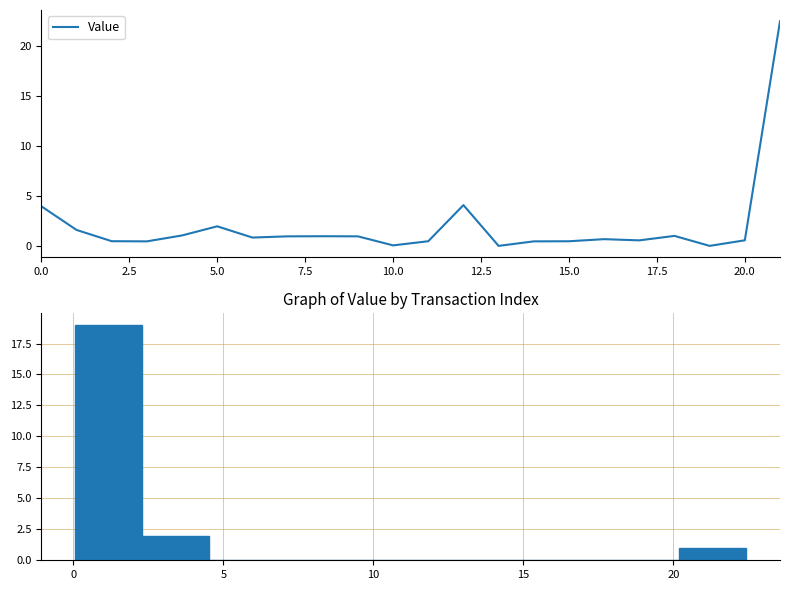

Reading left to right, extract all data points from this chart.

4.0	1.6	0.5	0.5	1.1	2.0	0.9	1.0	1.0	1.0	0.1	0.5	4.1	0.1	0.5	0.5	0.7	0.6	1.0	0.1	0.6	22.4